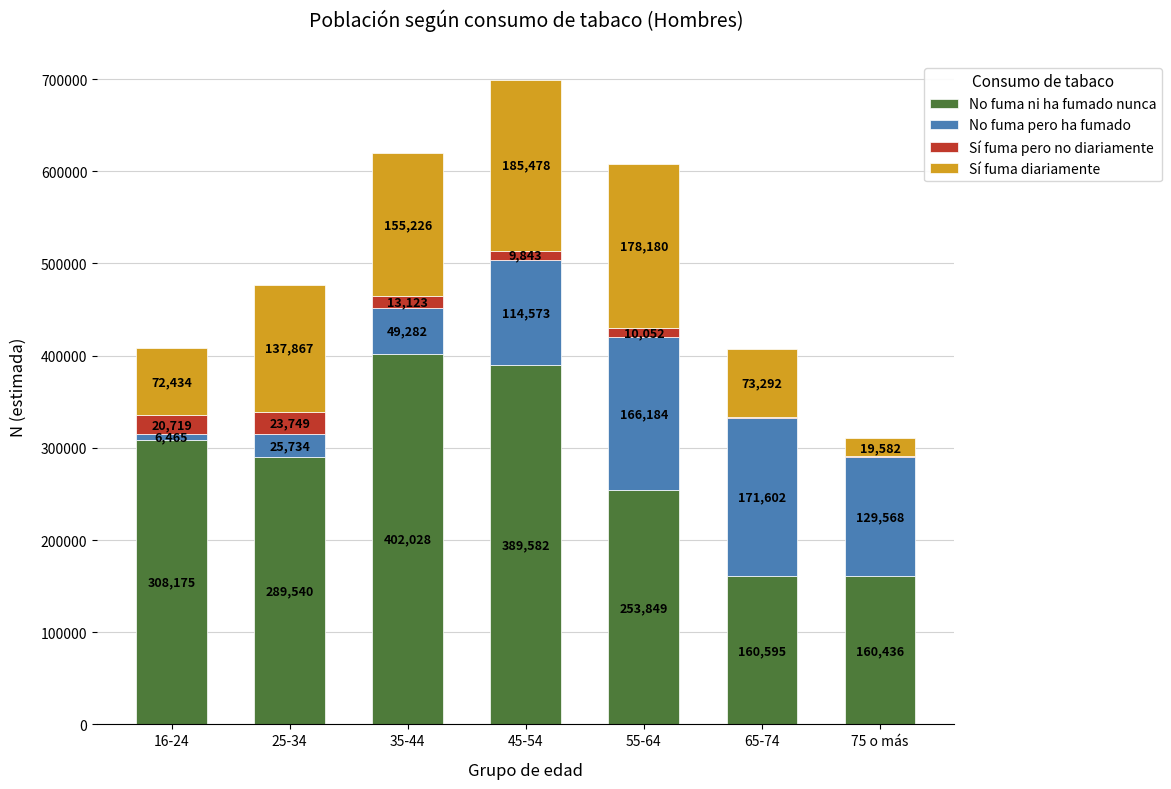

Reading left to right, transcribe the values for No fuma ni ha fumado nunca.

16-24=308175	25-34=289540	35-44=402028	45-54=389582	55-64=253849	65-74=160595	75 o más=160436